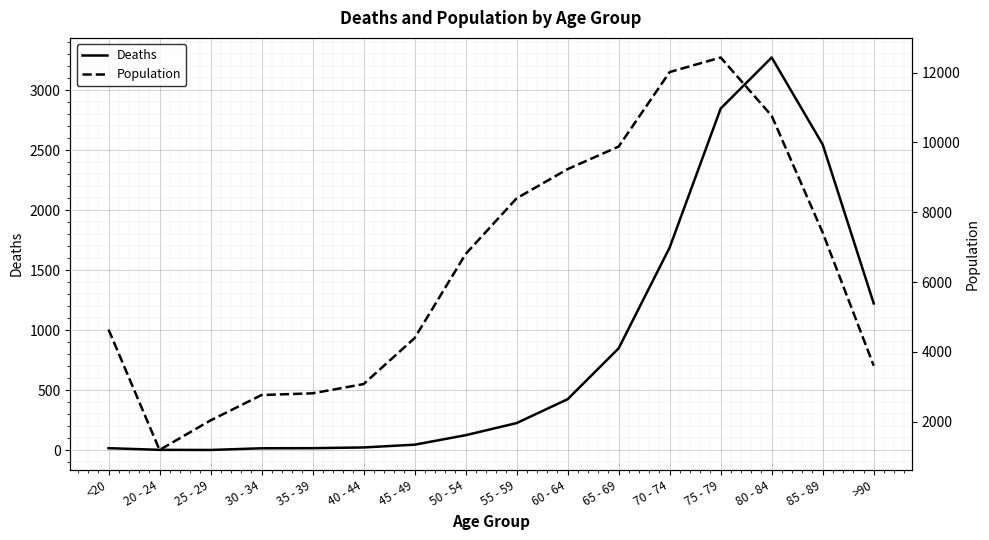

The value of Population at 30 - 34 is 2765. True or false?

True